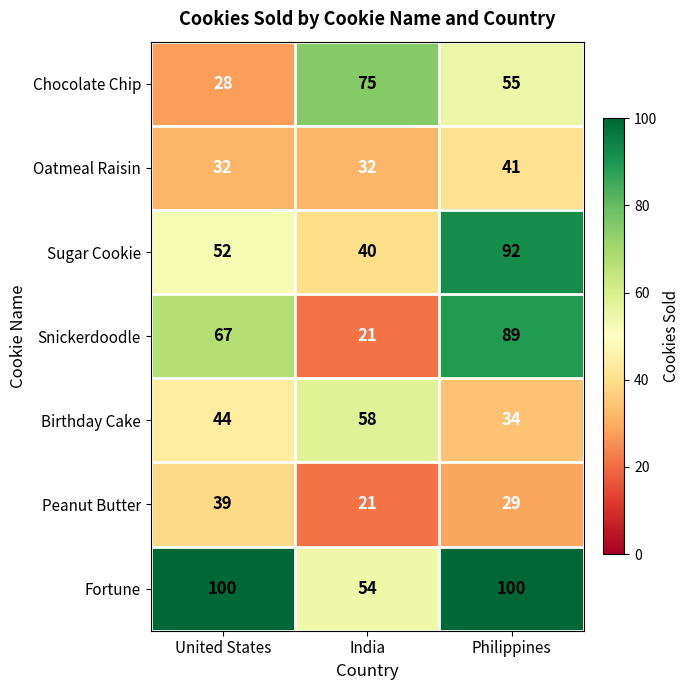

What is the difference between the second highest and minimum values in the Birthday Cake series?

10